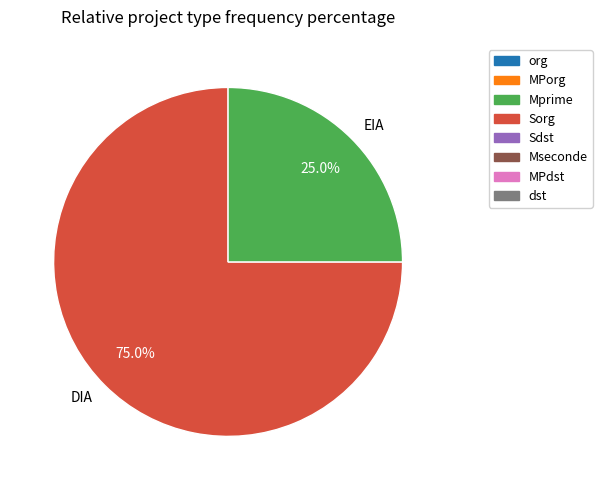

Combined, what portion of the pie is EIA and DIA?

100.0%